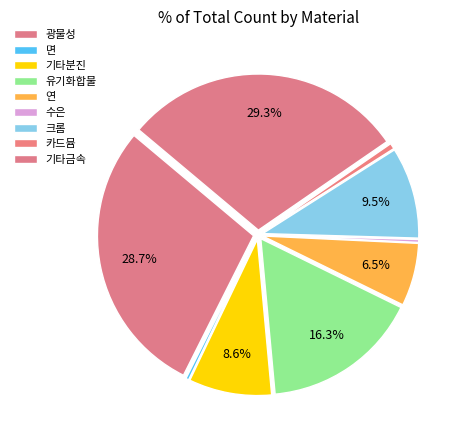

Which category has the biggest portion of the pie?

기타금속